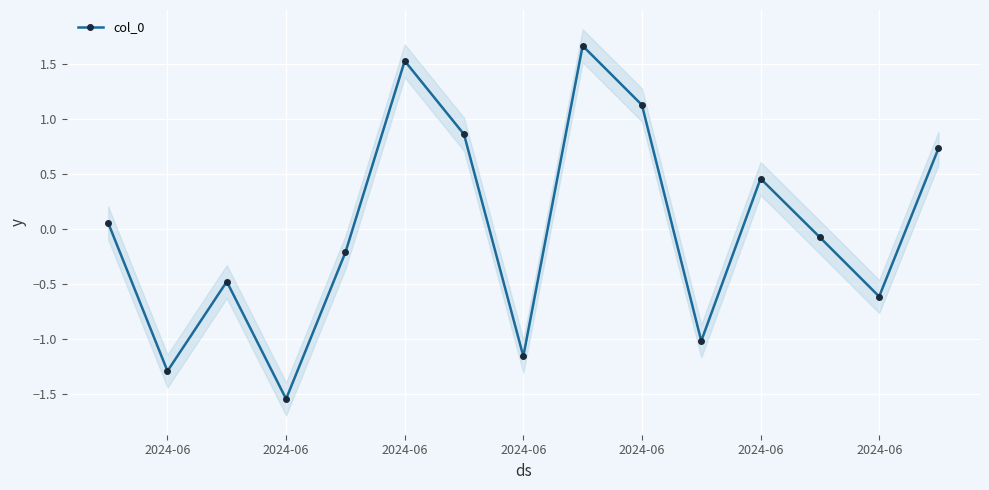

What is the greatest value displayed?

1.7